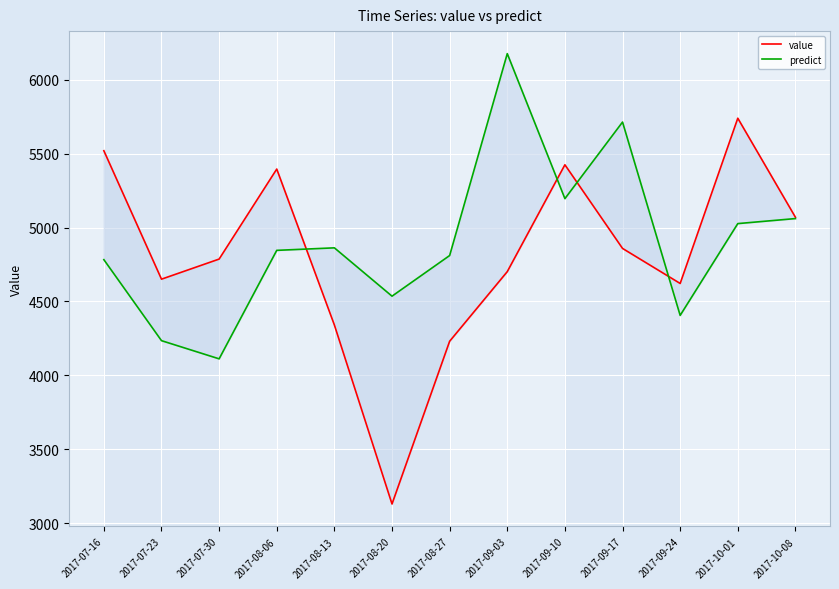

Reading left to right, what are all the values shown in this chart?

value: 5520	4651	4787	5396	4341	3130	4231	4702	5425	4859	4622	5740	5070
predict: 4783	4235	4112	4846	4863	4536	4811	6177	5196	5714	4406	5027	5061